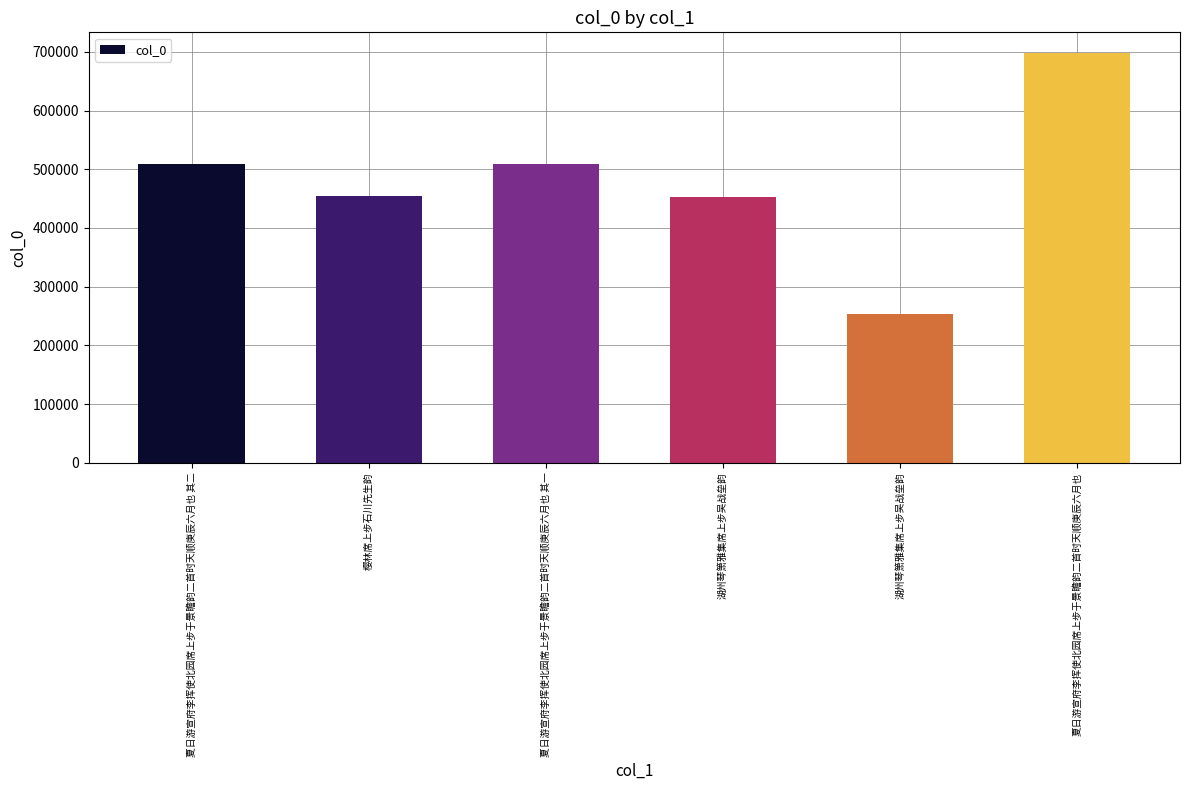

Count the number of data series in this chart.

1